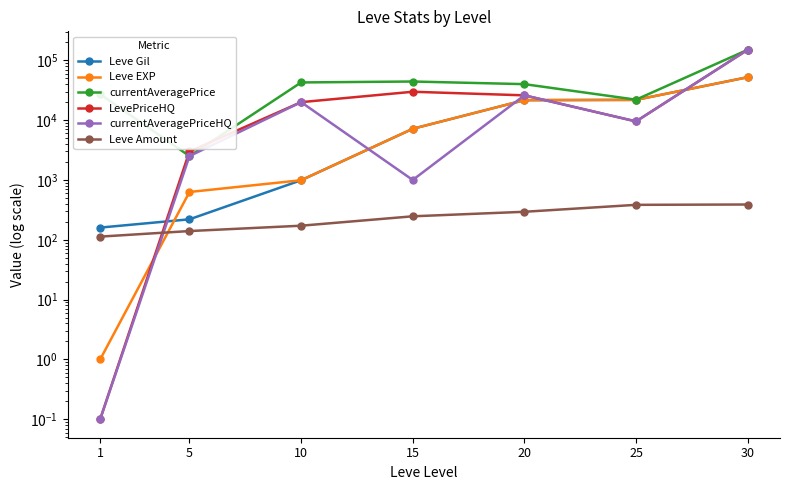

What is the difference between the second highest and second lowest values in the currentAveragePrice series?

22264.0